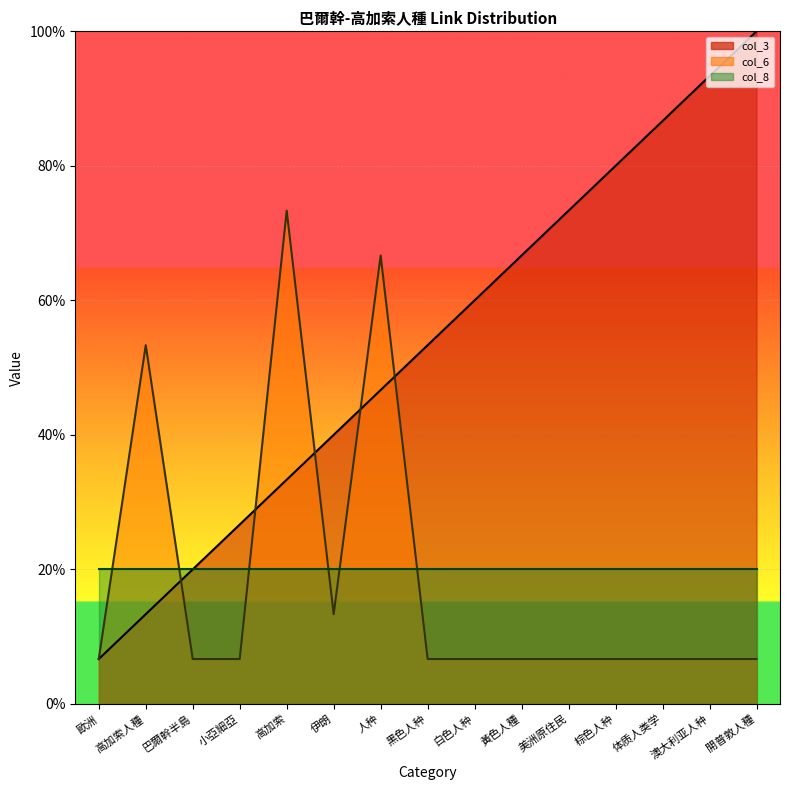

How many lines are shown in the chart?

3